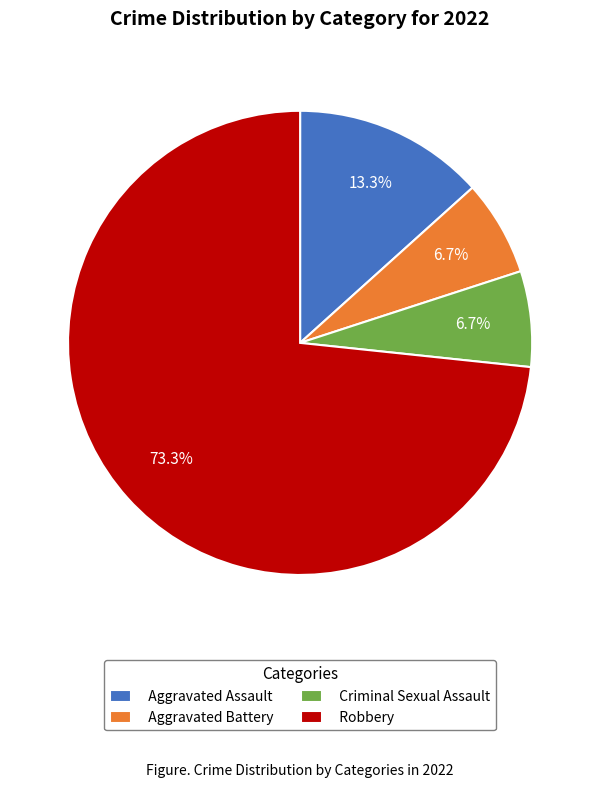

To the nearest percent, what portion does Criminal Sexual Assault represent?

7%